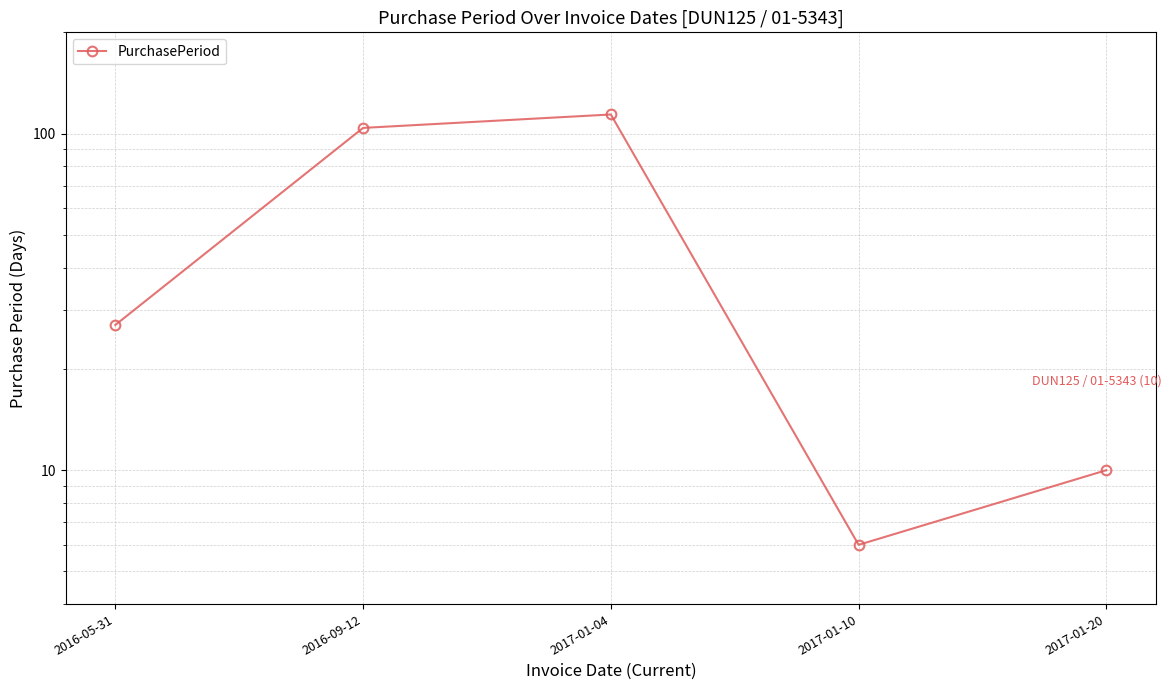

What is the difference between the maximum and second lowest values?

104